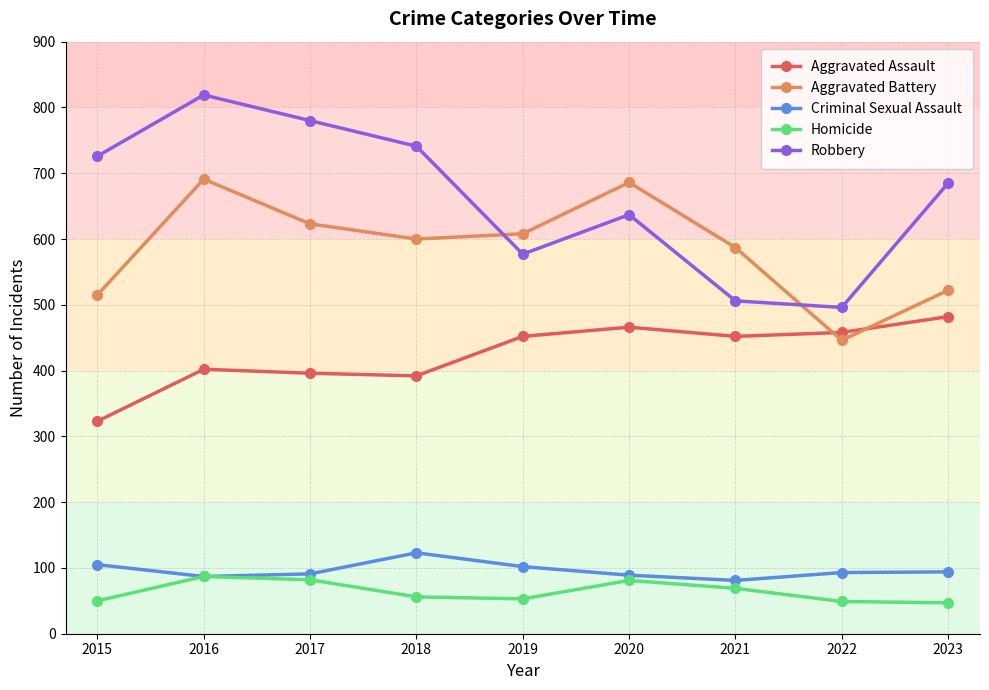

What is the total value across all series at 2022?

1542